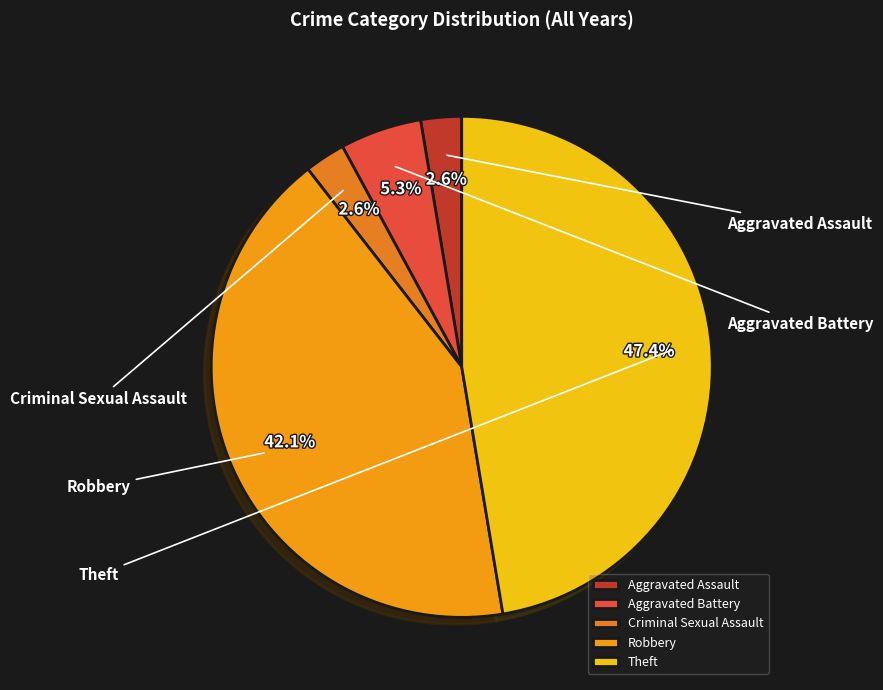

To the nearest percent, what is the combined percentage of Robbery and Aggravated Battery?

47%